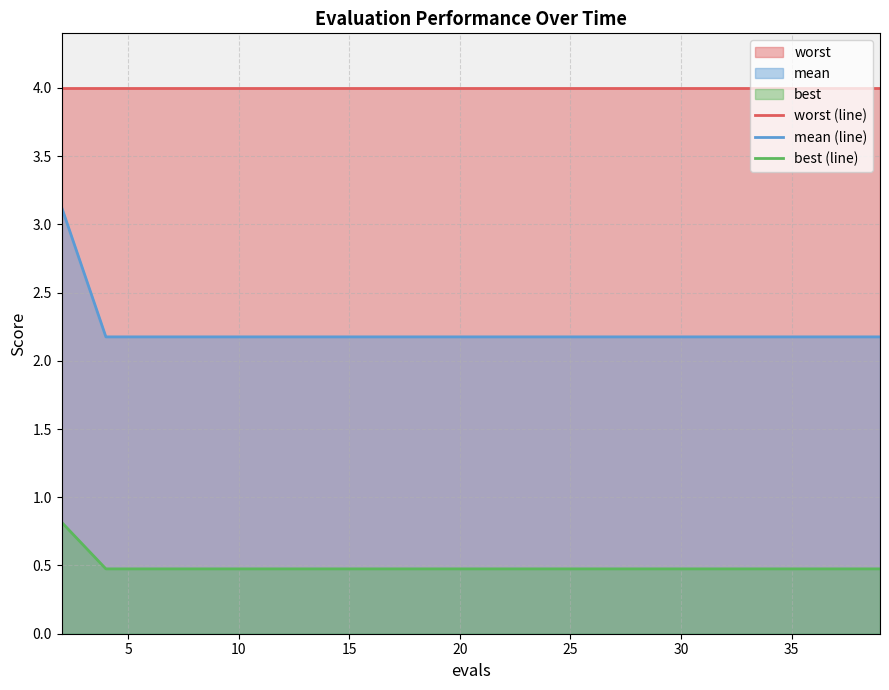

What is the difference between the maximum and minimum values in the best (line) series?

0.3